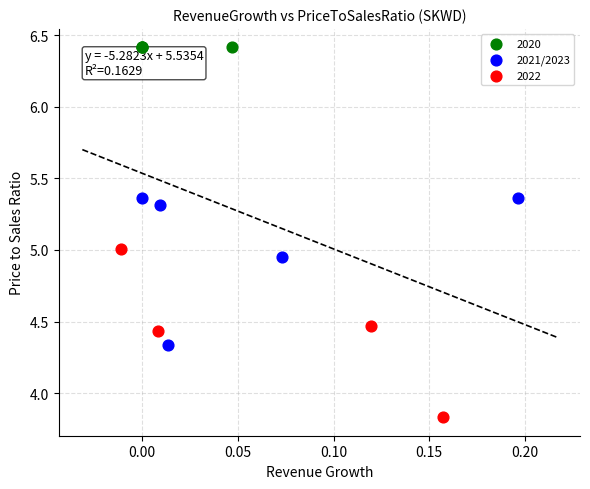

Which series reaches the maximum Y coordinate?

2020